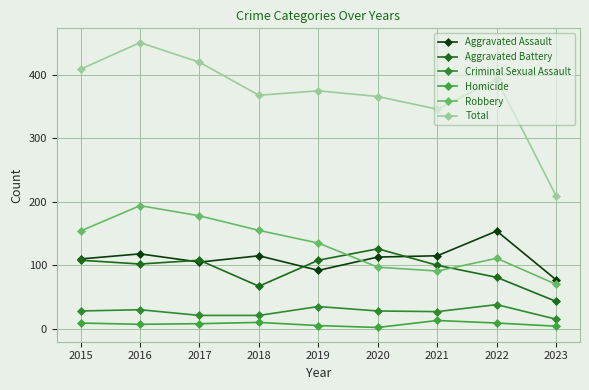

True or false: Aggravated Assault and Criminal Sexual Assault cross at least once.

False